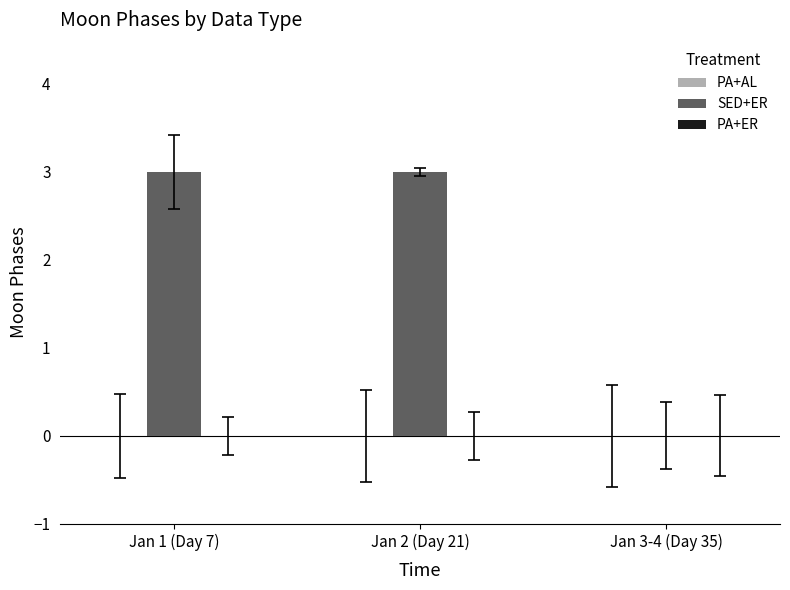

Is it true that the value at Jan 1 (Day 7) is 2?

False